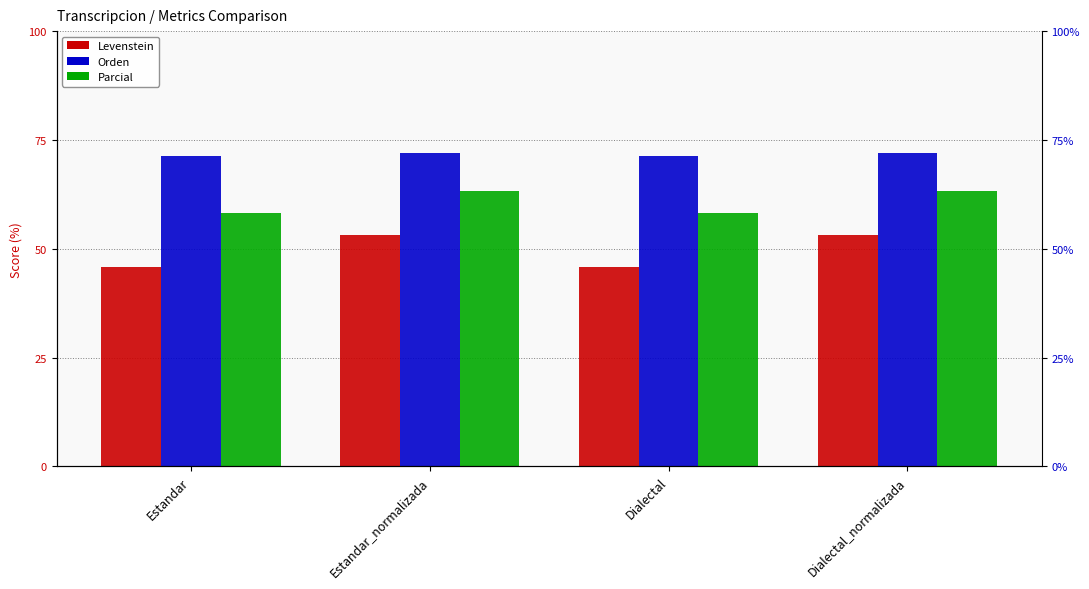

What is the minimum value for Orden?

71.4